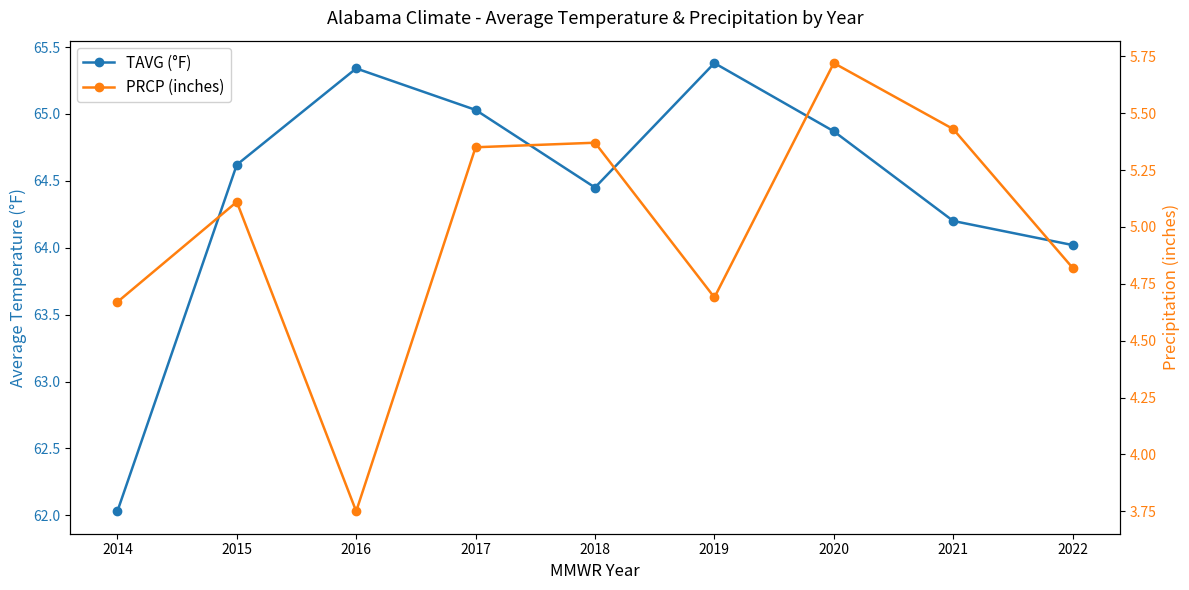

At which label does PRCP (inches) reach its minimum?

2016